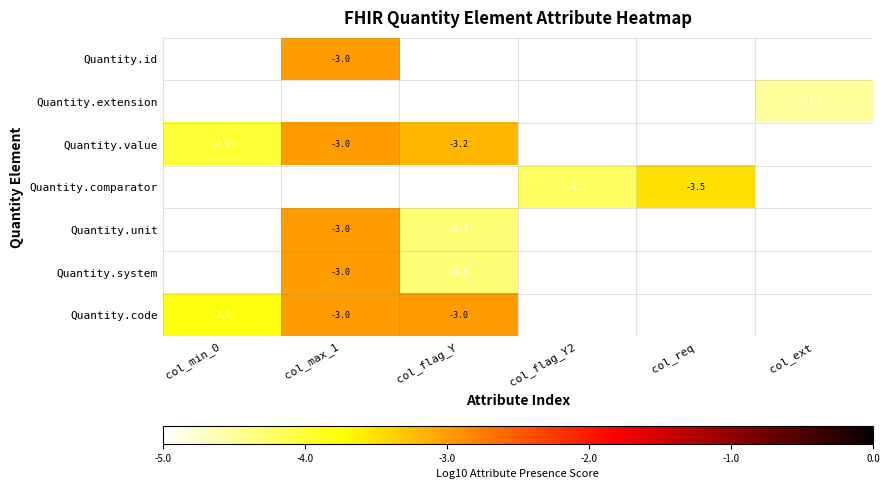

What is the difference between the second highest and second lowest values in the Quantity.system series?

0.7